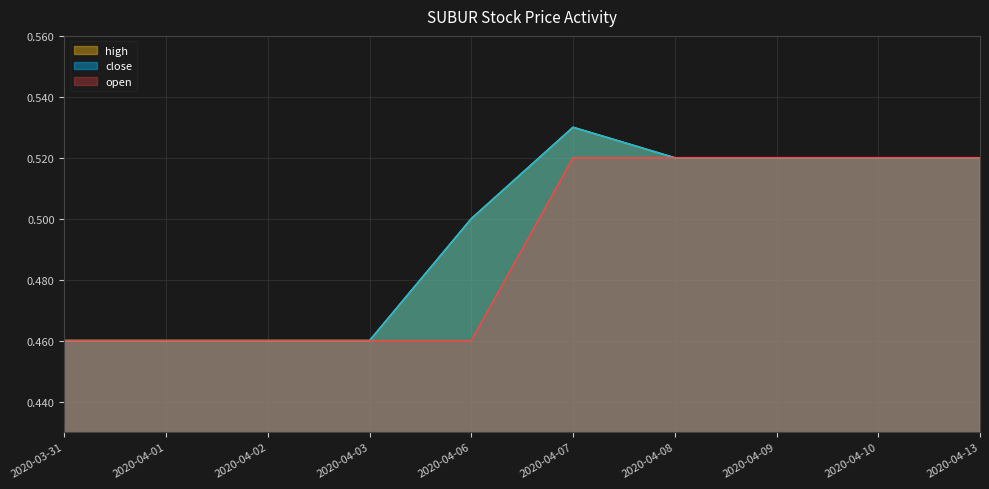

The open series shows 0.2 at 2020-04-01. True or false?

False